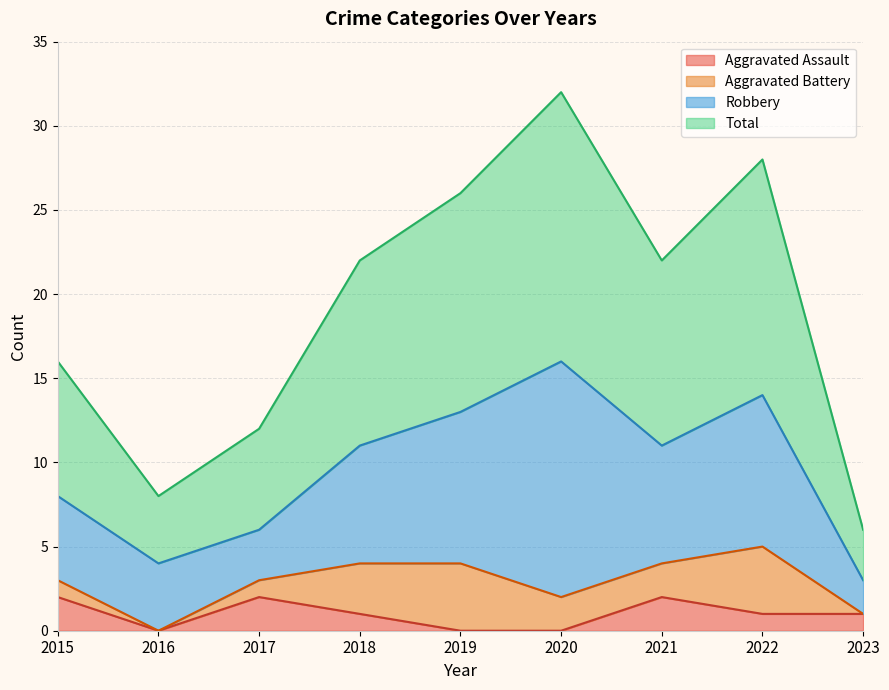

At which label is Aggravated Assault closest to 1?

2018